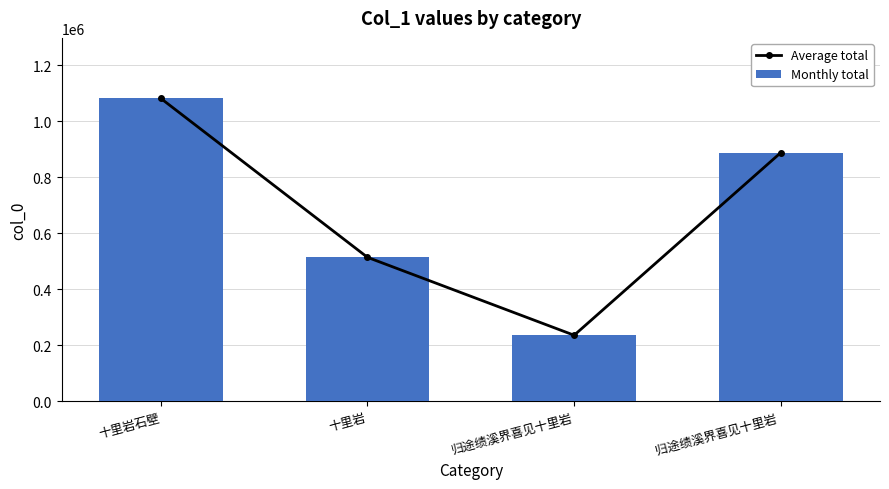

Which series has the largest total across all categories?

Average total